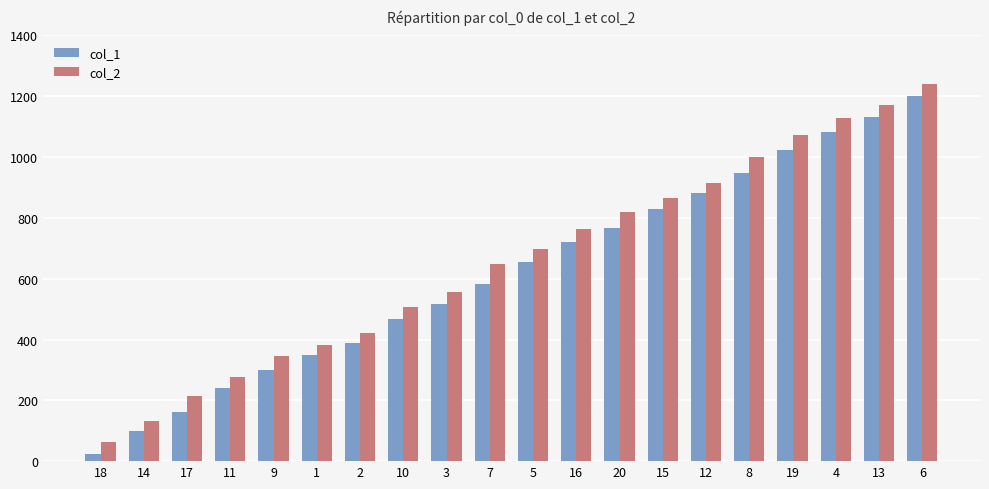

Where is col_2 nearest to the value 652?

7